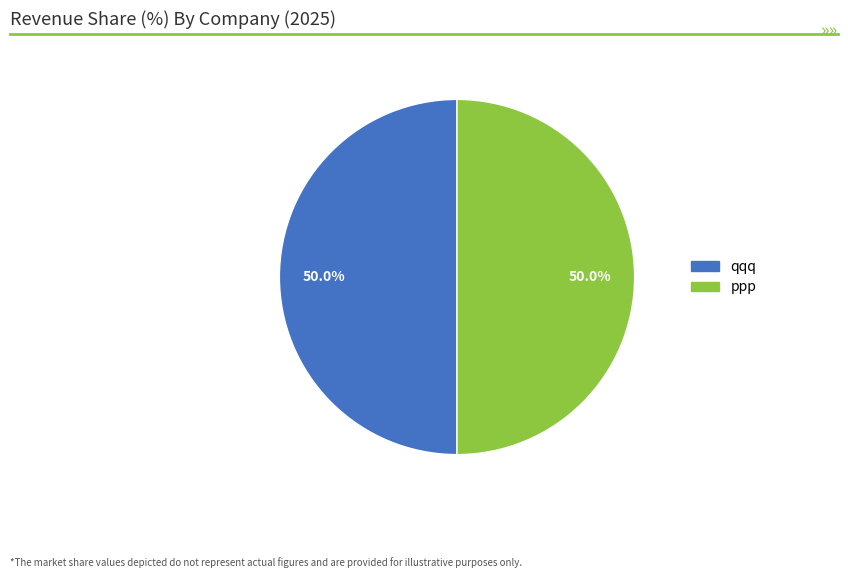

To the nearest percent, what is the average slice percentage?

50%